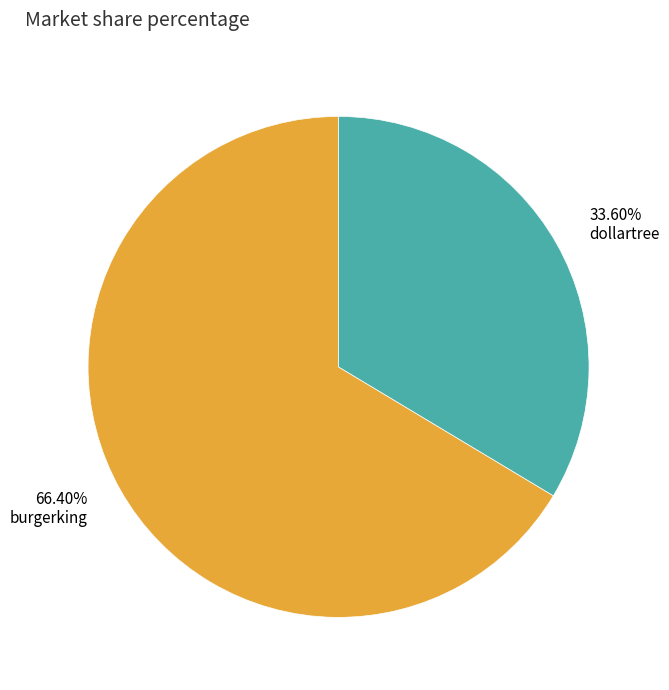

The burgerking slice represents 72% of the pie. True or false?

False